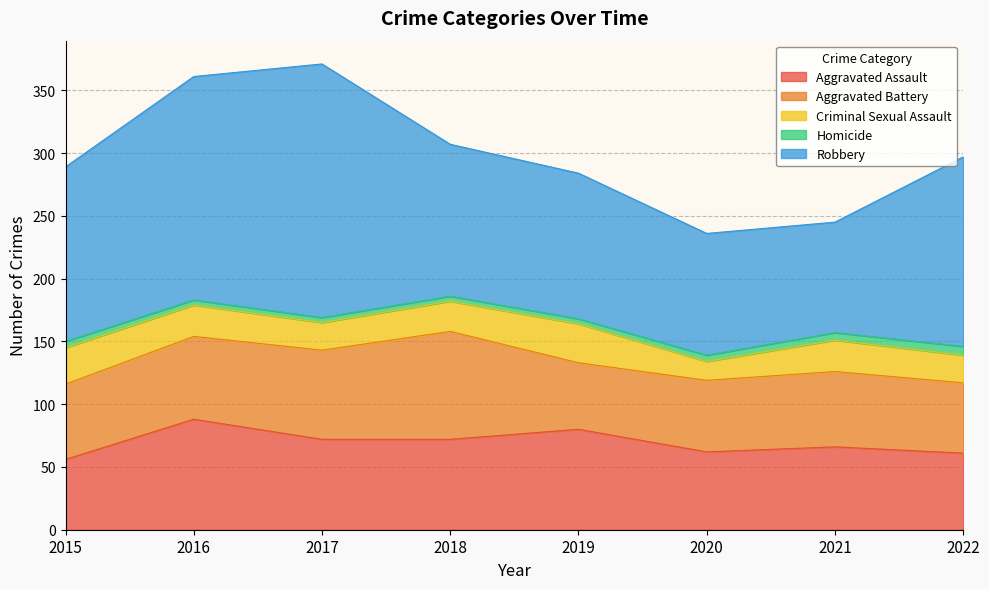

At which category is the sum across all series the highest?

2017